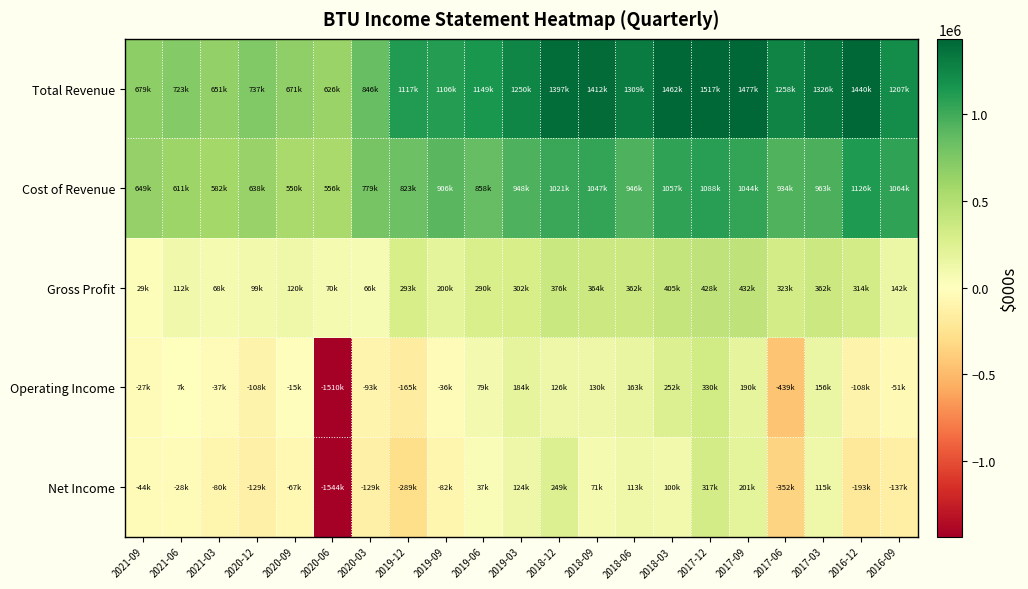

Rank the series by their maximum value, from lowest to highest.

Net Income, Operating Income, Gross Profit, Cost of Revenue, Total Revenue